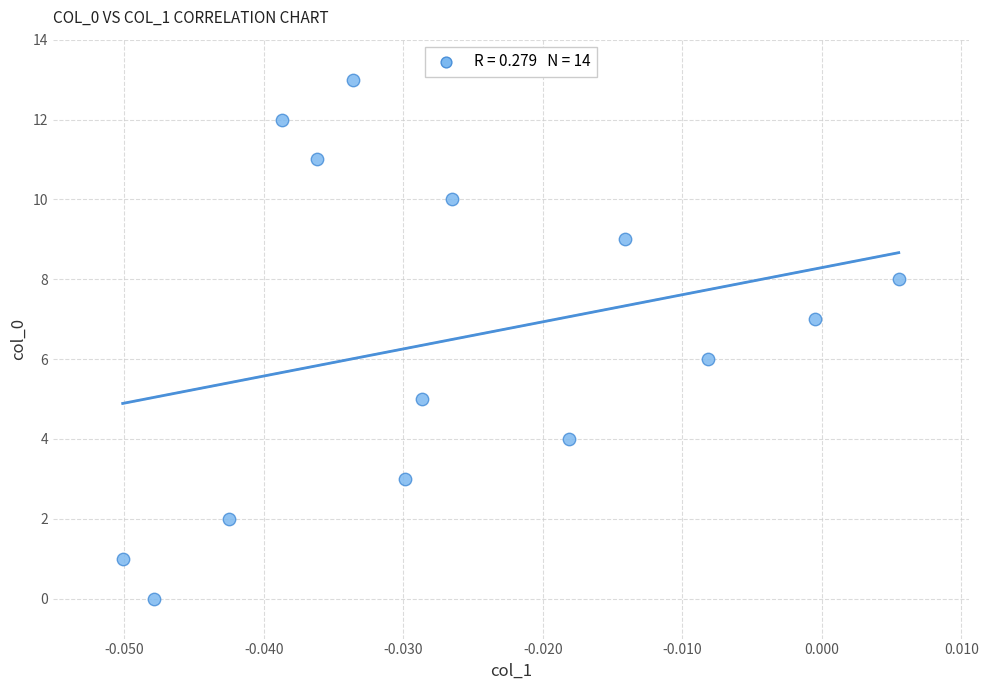

What is the range of Y values (max minus min)?

13